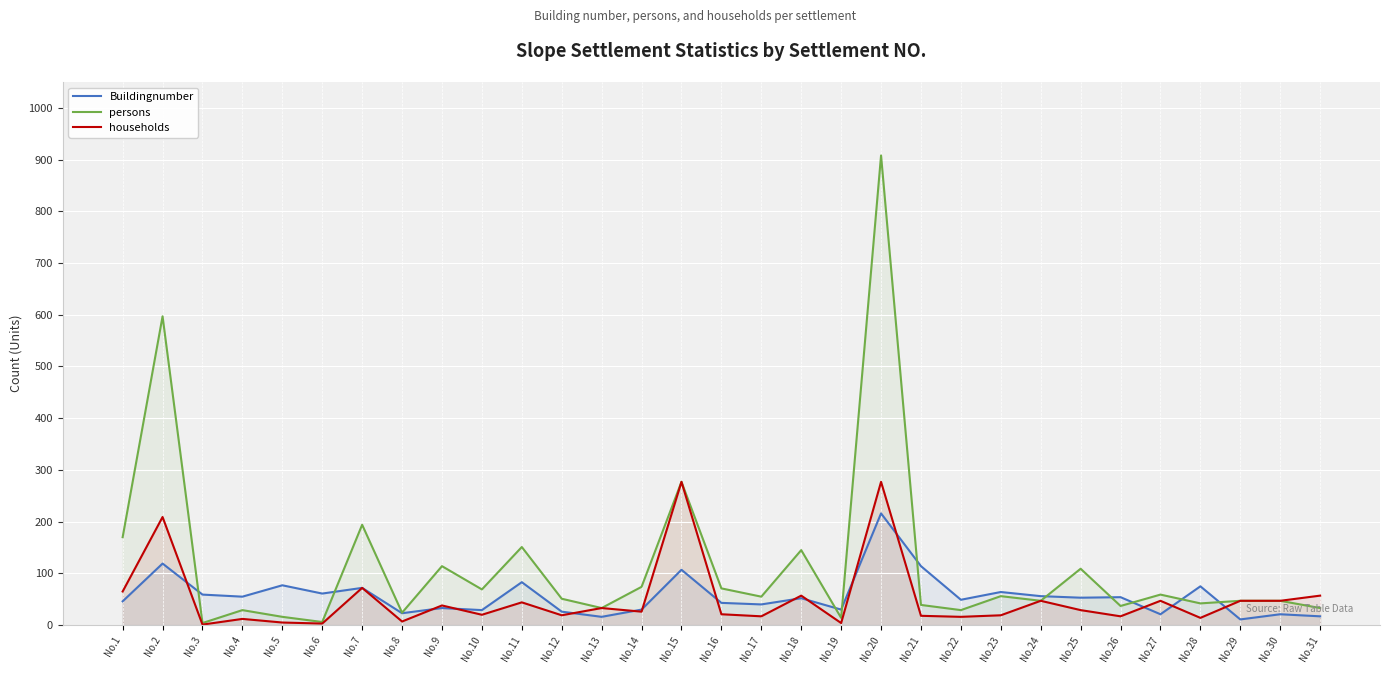

Which series has the widest spread of values?

persons